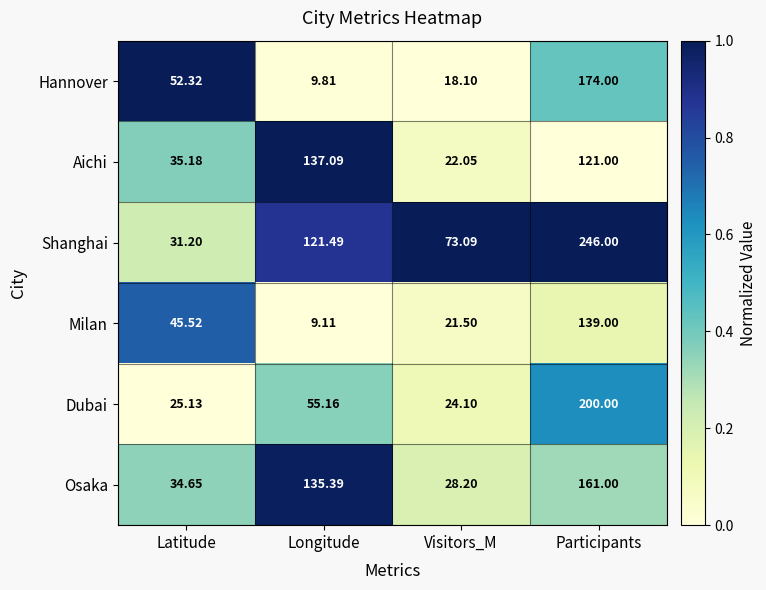

Rank the categories by Dubai value from highest to lowest.

Participants, Longitude, Latitude, Visitors_M